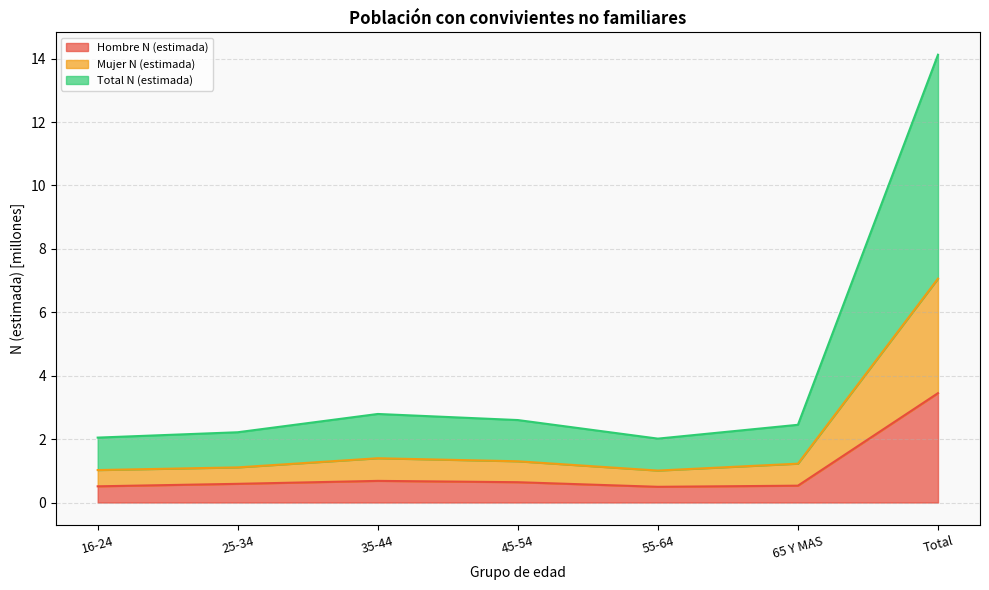

Reading left to right, list all the values displayed in this chart.

Hombre N (estimada): 16-24=0.5	25-34=0.6	35-44=0.7	45-54=0.6	55-64=0.5	65 Y MAS=0.5	Total=3.4
Mujer N (estimada): 16-24=1.0	25-34=1.1	35-44=1.4	45-54=1.3	55-64=1.0	65 Y MAS=1.2	Total=7.1
Total N (estimada): 16-24=2.0	25-34=2.2	35-44=2.8	45-54=2.6	55-64=2.0	65 Y MAS=2.5	Total=14.1